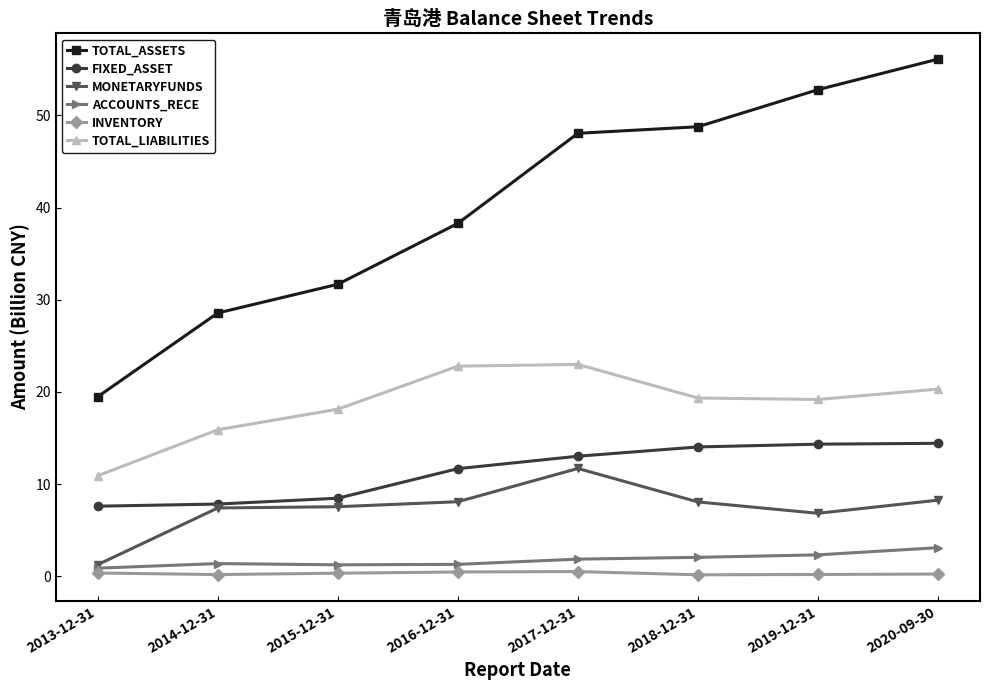

Which series has the largest range (max minus min)?

TOTAL_ASSETS